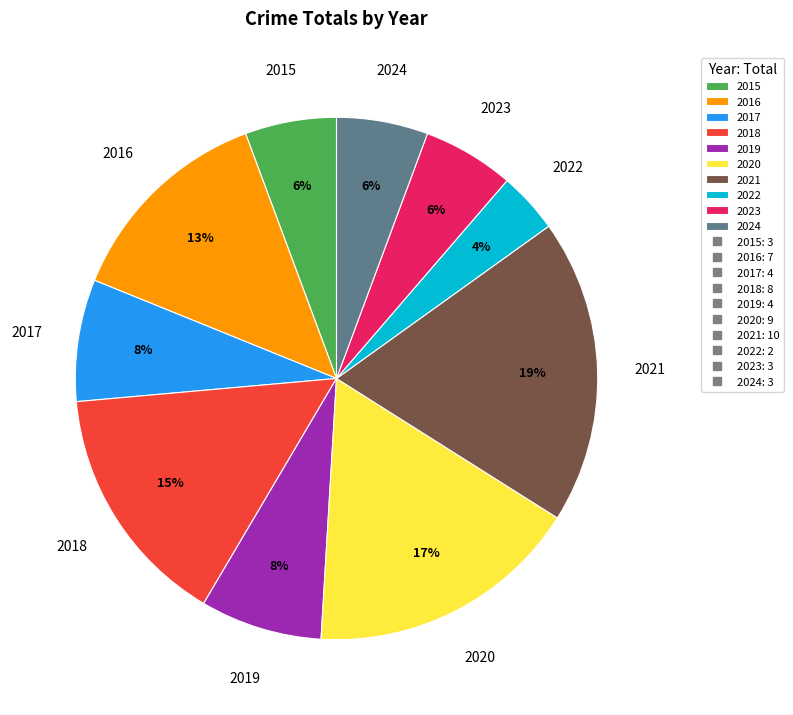

To the nearest percent, what percentage of the pie is 2024?

6%